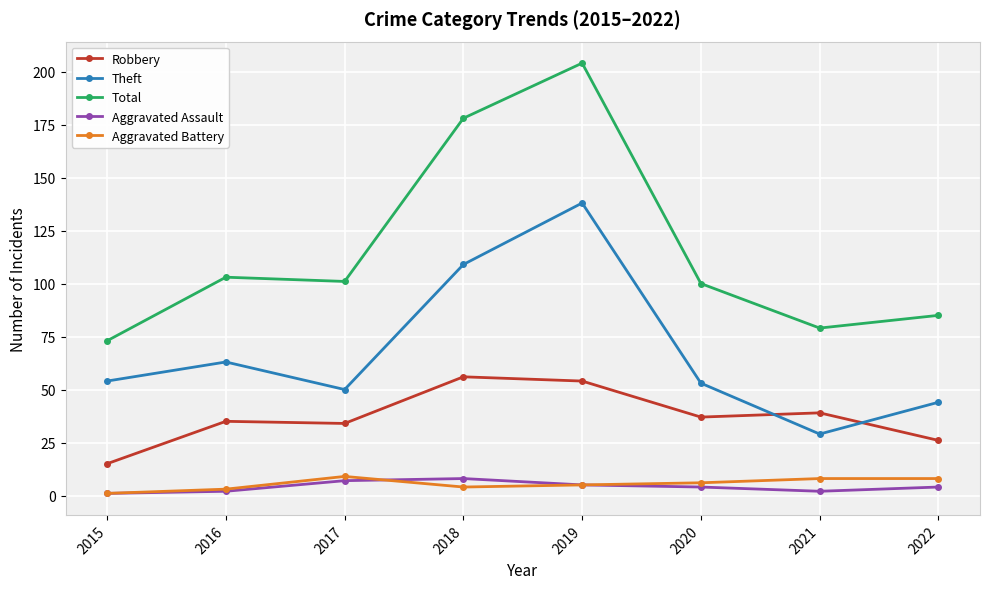

What is the difference between the maximum and second lowest values in the Total series?

125